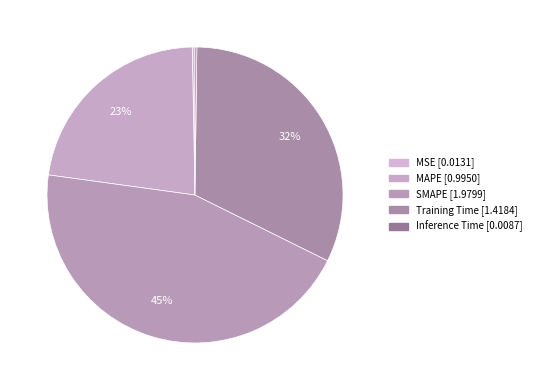

Is MSE the majority of the pie?

No